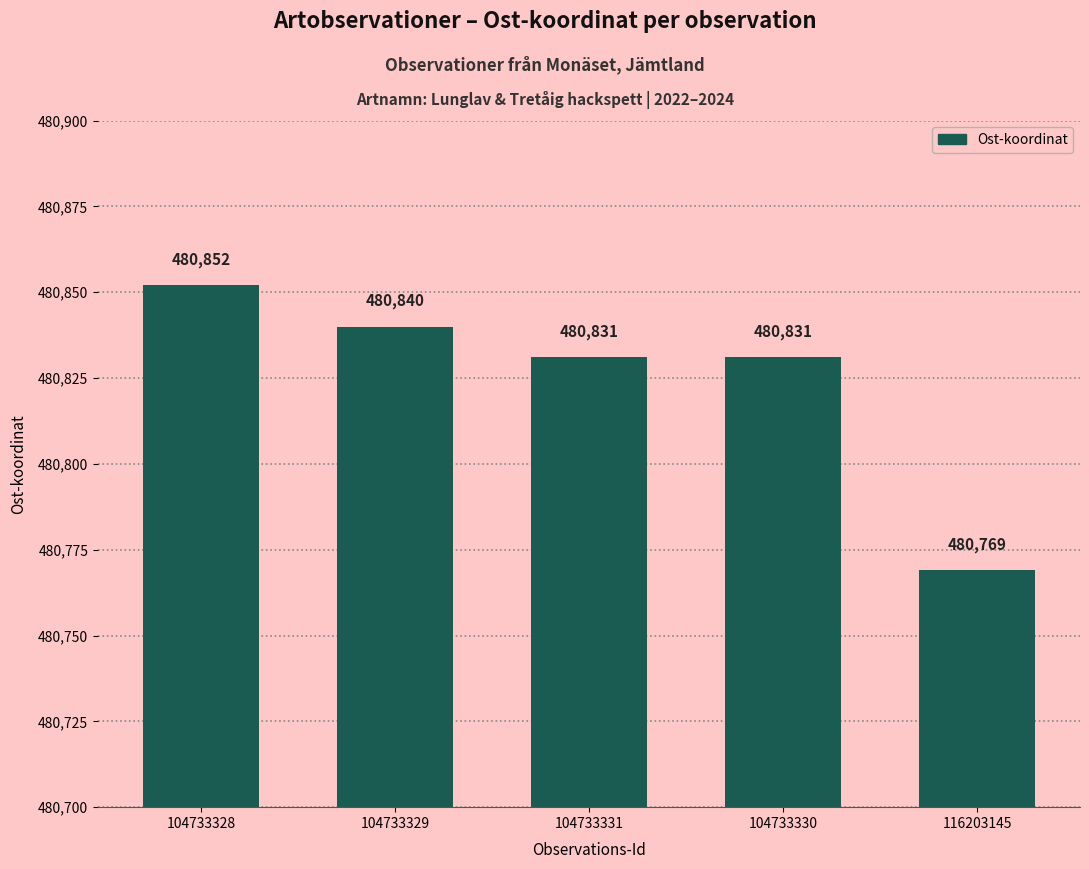

Reading left to right, what are all the values shown in this chart?

480852	480840	480831	480831	480769